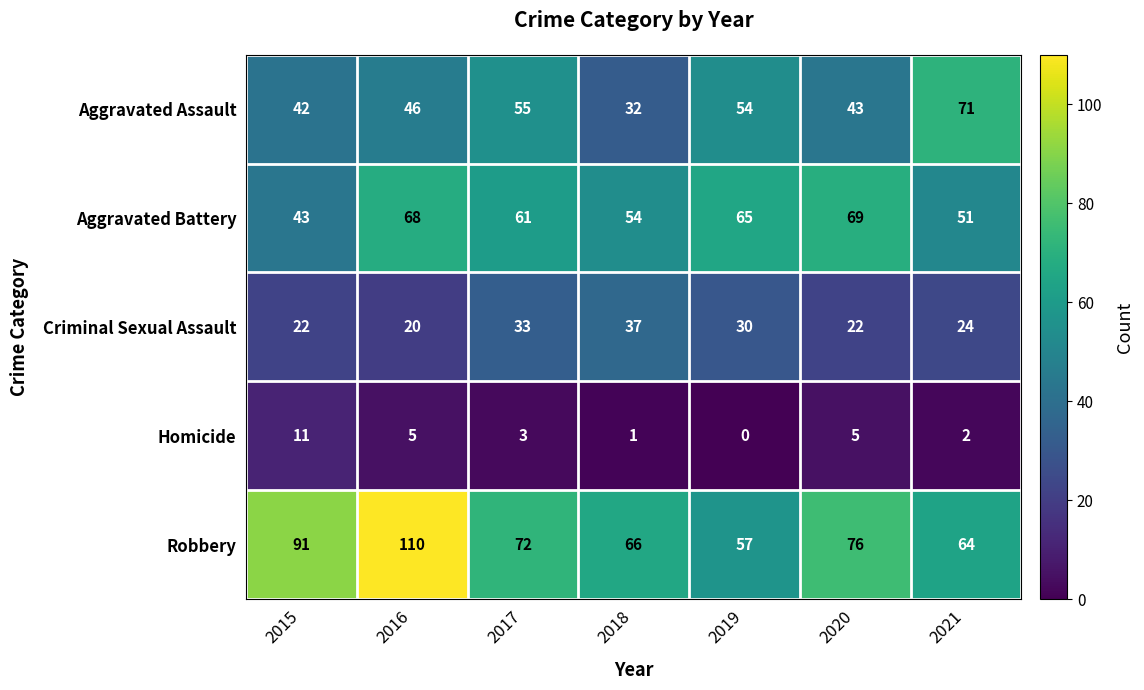

Which series has the widest spread of values?

Robbery